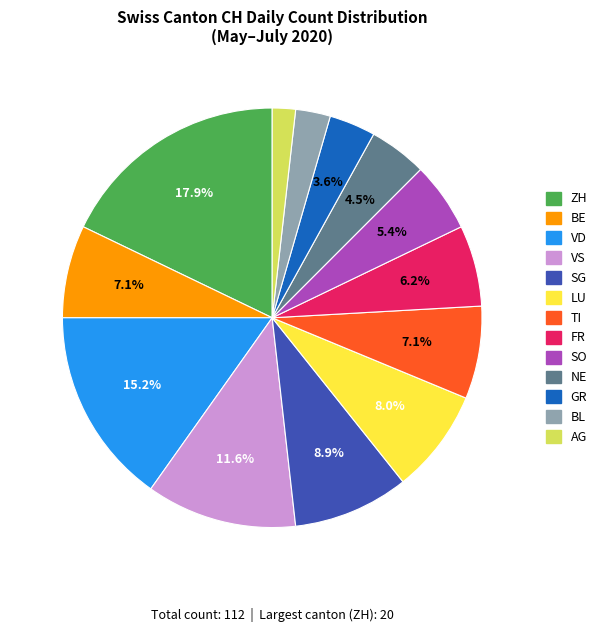

Between VD and SG, which is larger?

VD